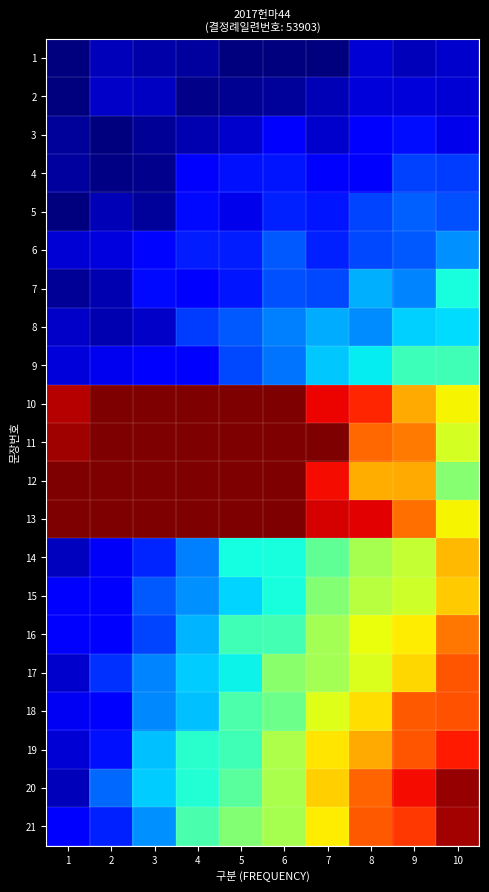

Which series has the largest total across all categories?

13